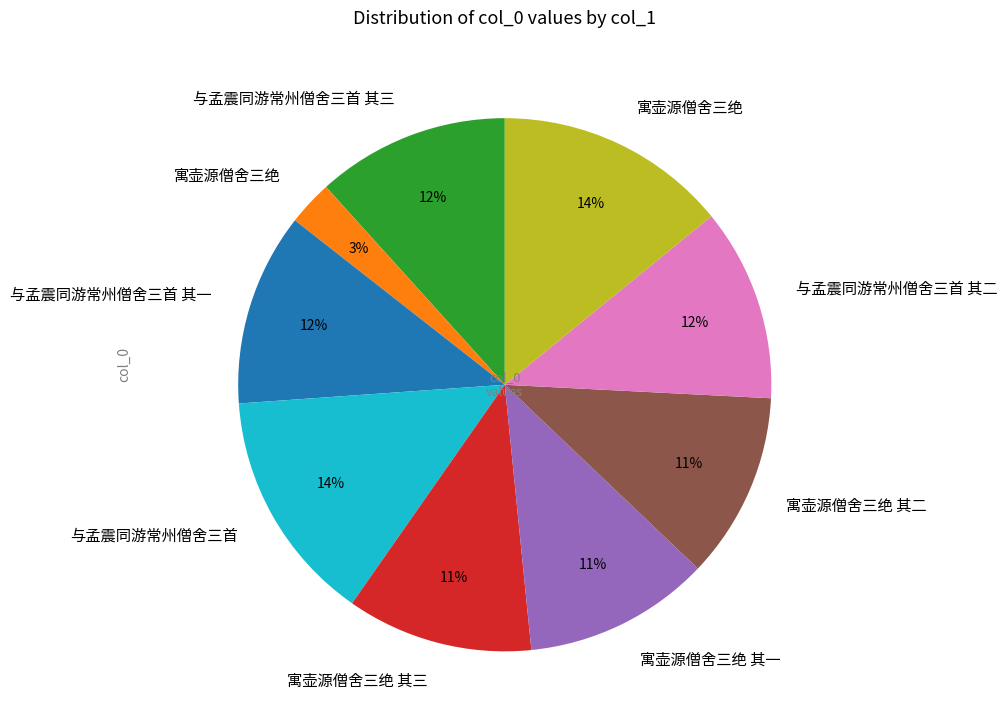

How many slices are in this pie chart?

9